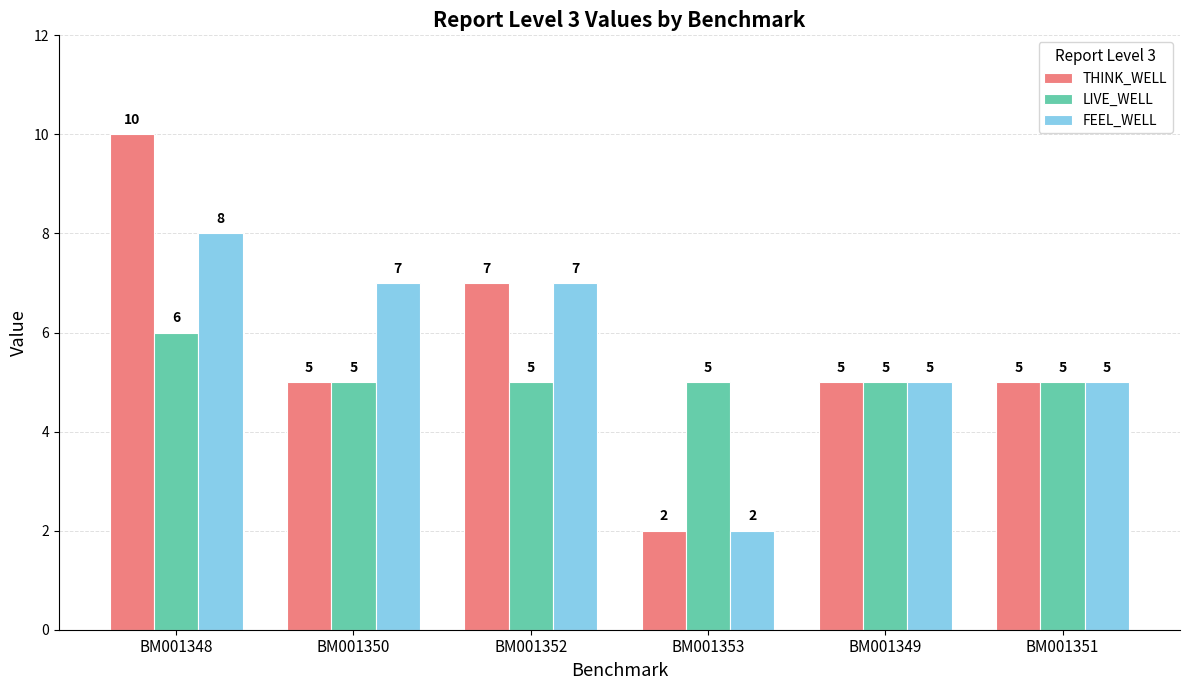

What is the sum of the LIVE_WELL values at BM001350 and BM001351?

10